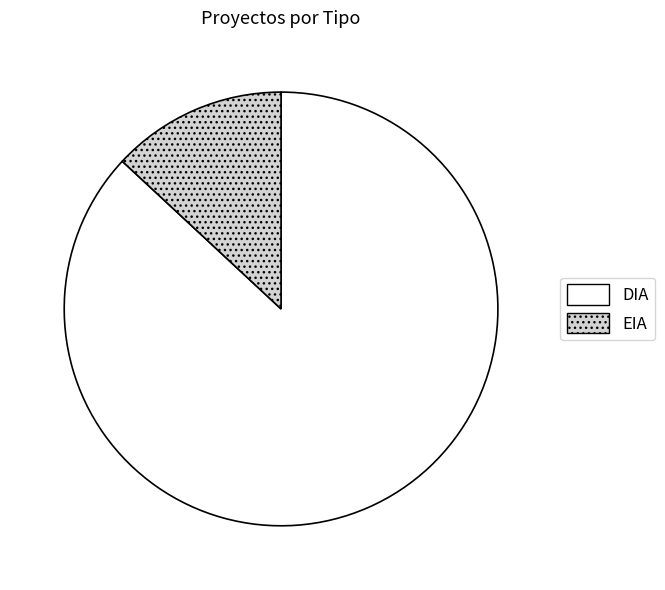

Combined, do DIA and EIA account for over 50%?

Yes